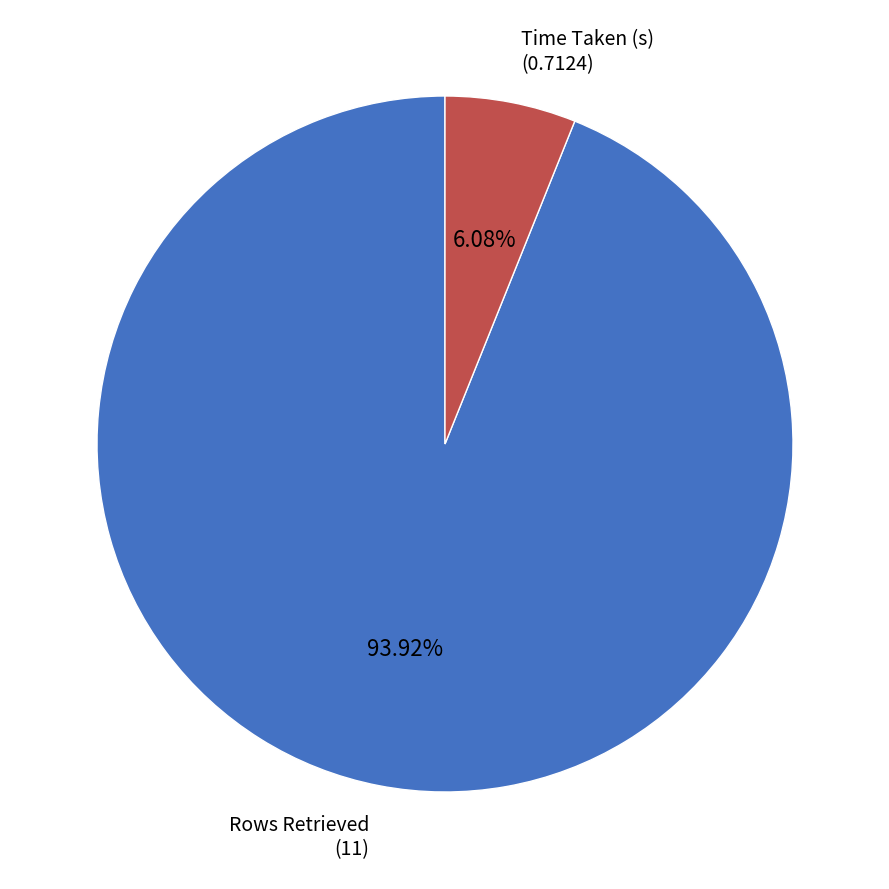

Which category accounts for the majority?

Rows Retrieved